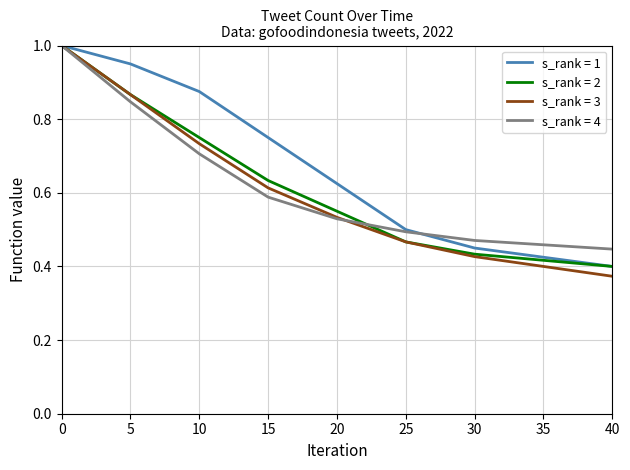

List the labels in order of s_rank = 3 value, largest first.

0, 5, 10, 15, 20, 25, 30, 35, 40